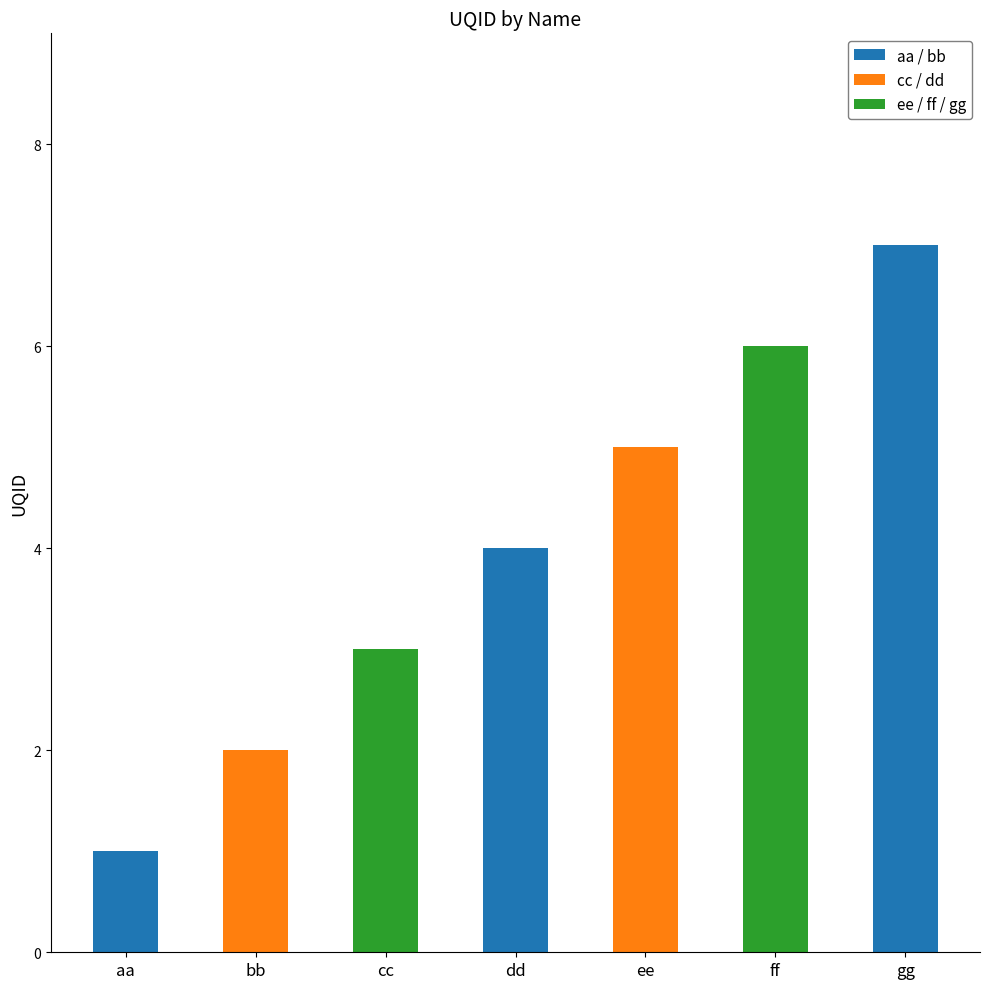

True or false: the data shows 7 at ee.

False